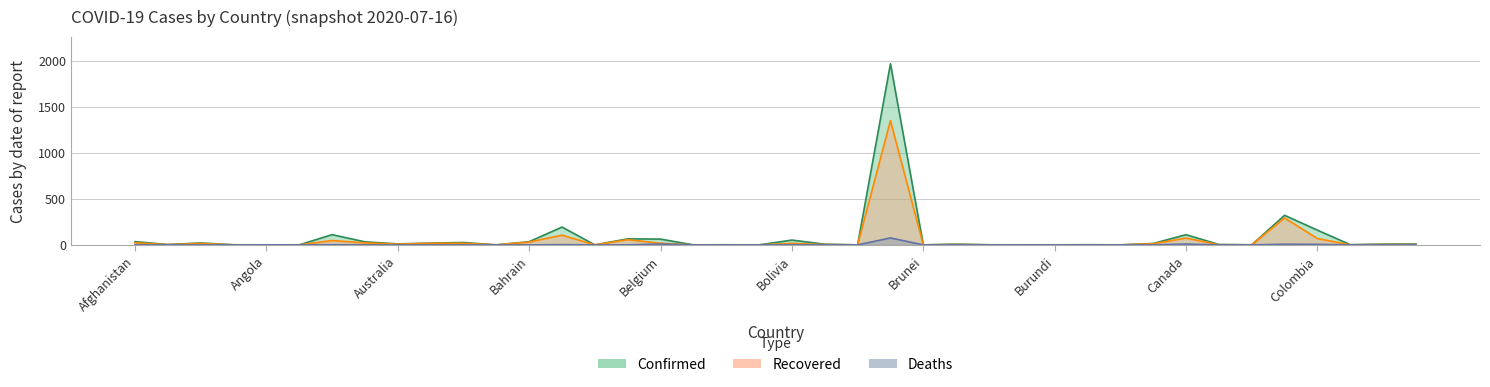

At which label does Deaths reach its peak?

Brazil